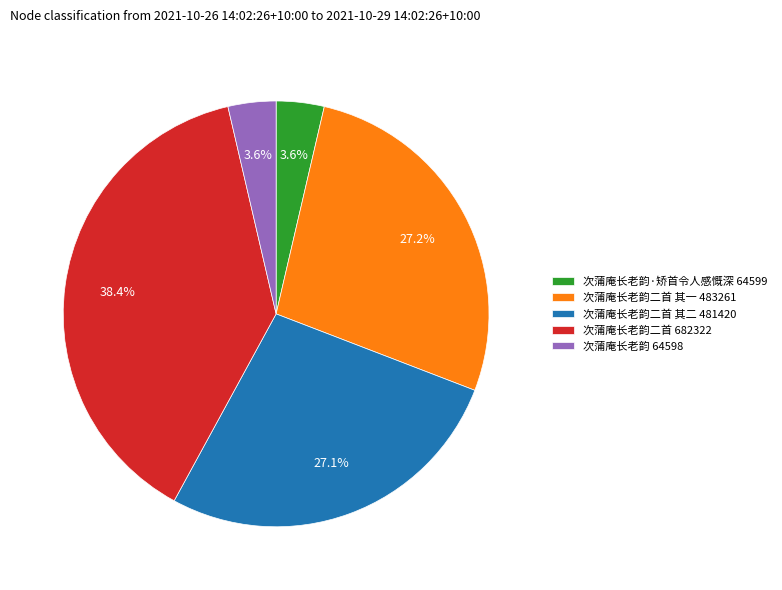

How many slices are in this pie chart?

5